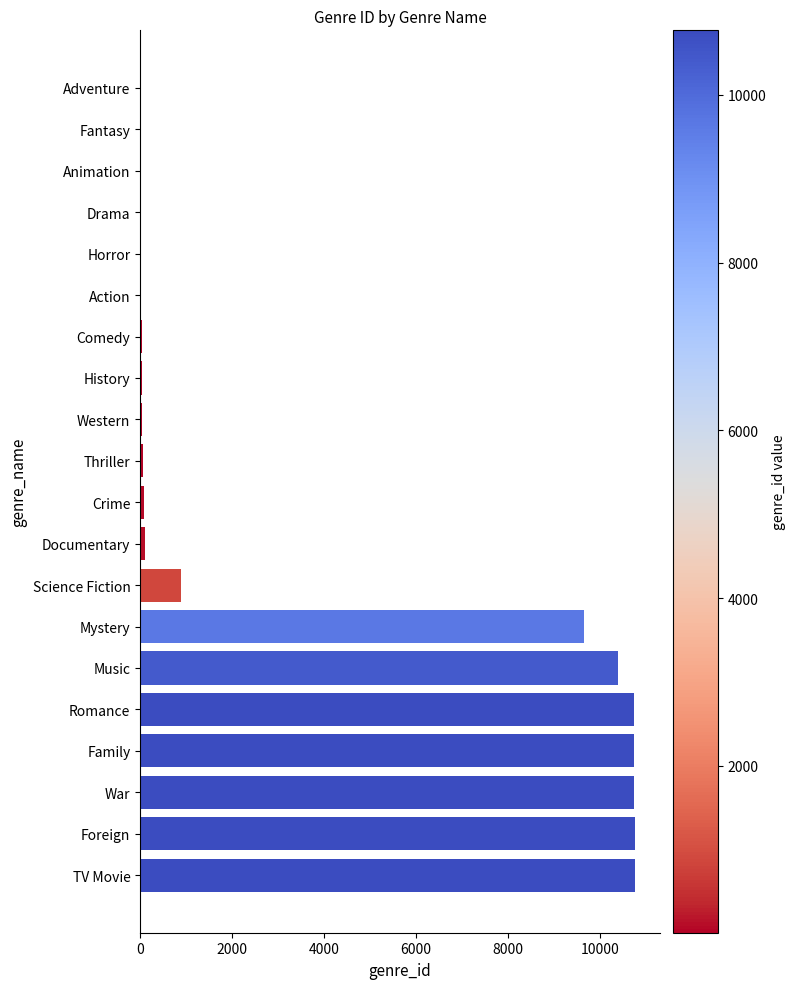

The chart shows a value of 488 at Science Fiction. True or false?

False